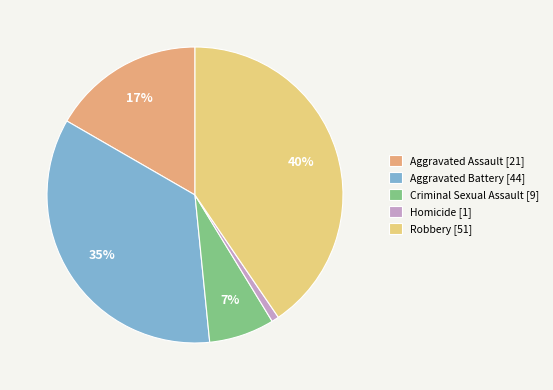

Which category has the smallest portion of the pie?

Homicide